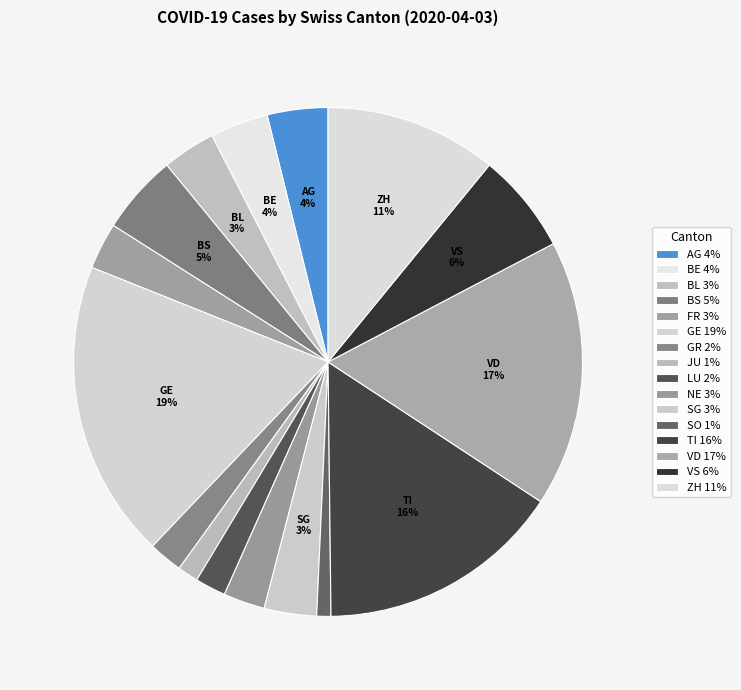

What is the ratio of the value at BS to the value at FR?

1.7